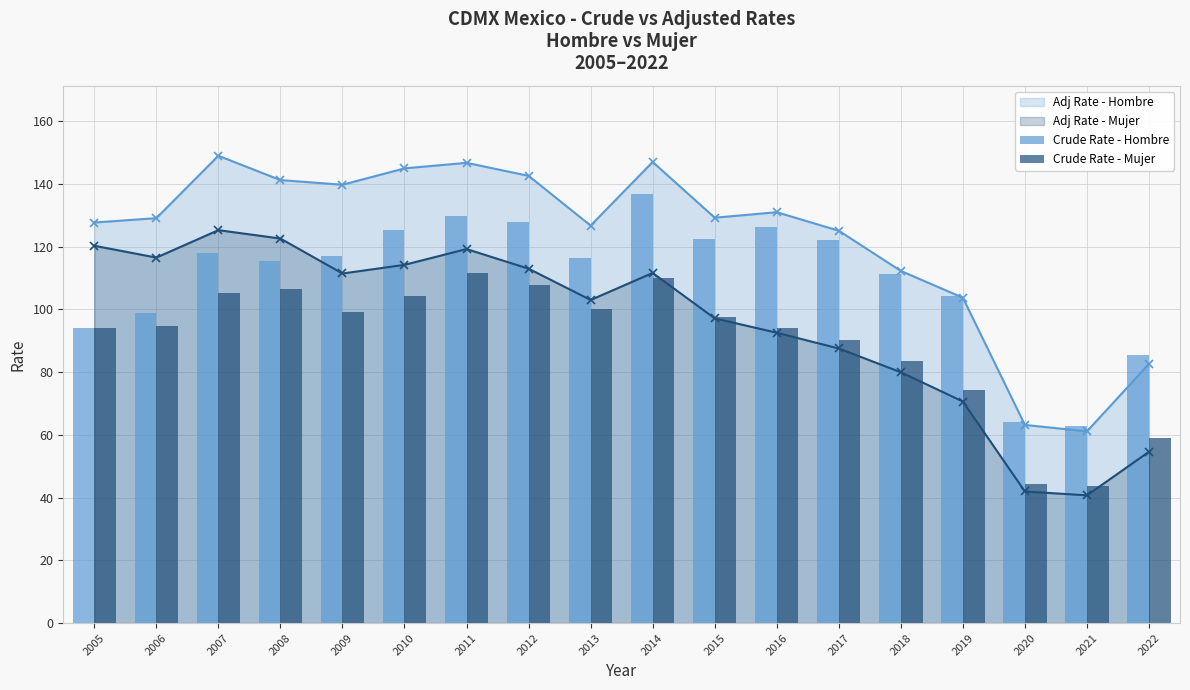

What is the sum of all Crude Rate - Hombre values?

1976.9